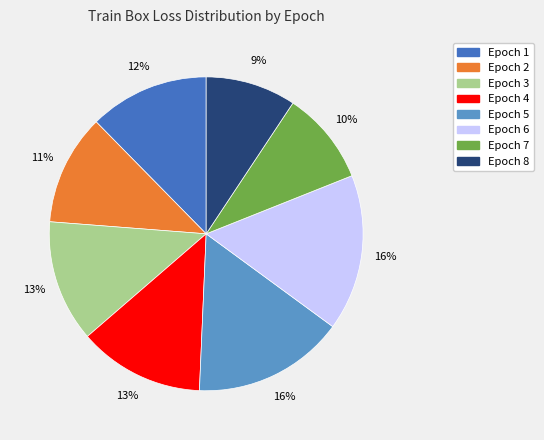

Does any single category account for the majority?

No